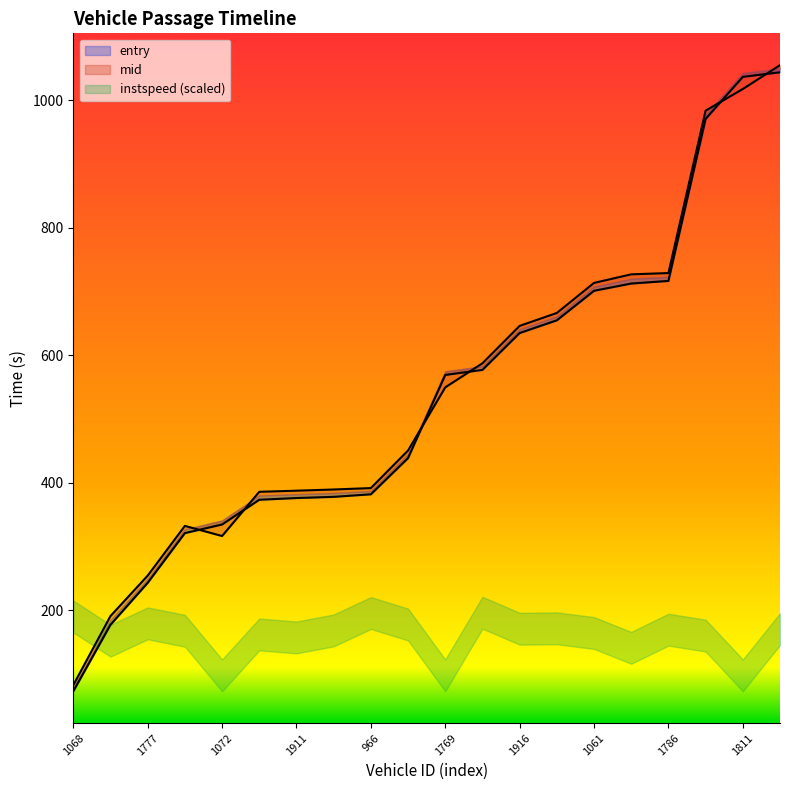

What is the value of the mid point at the 4th from the left?

332.4